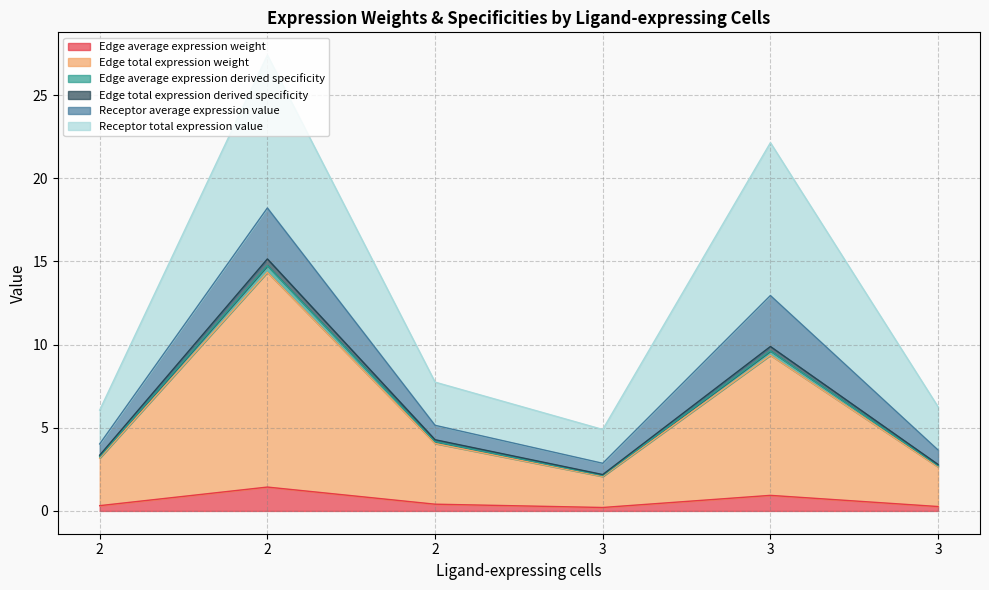

What is the difference between the highest and lowest values at 3?

4.7